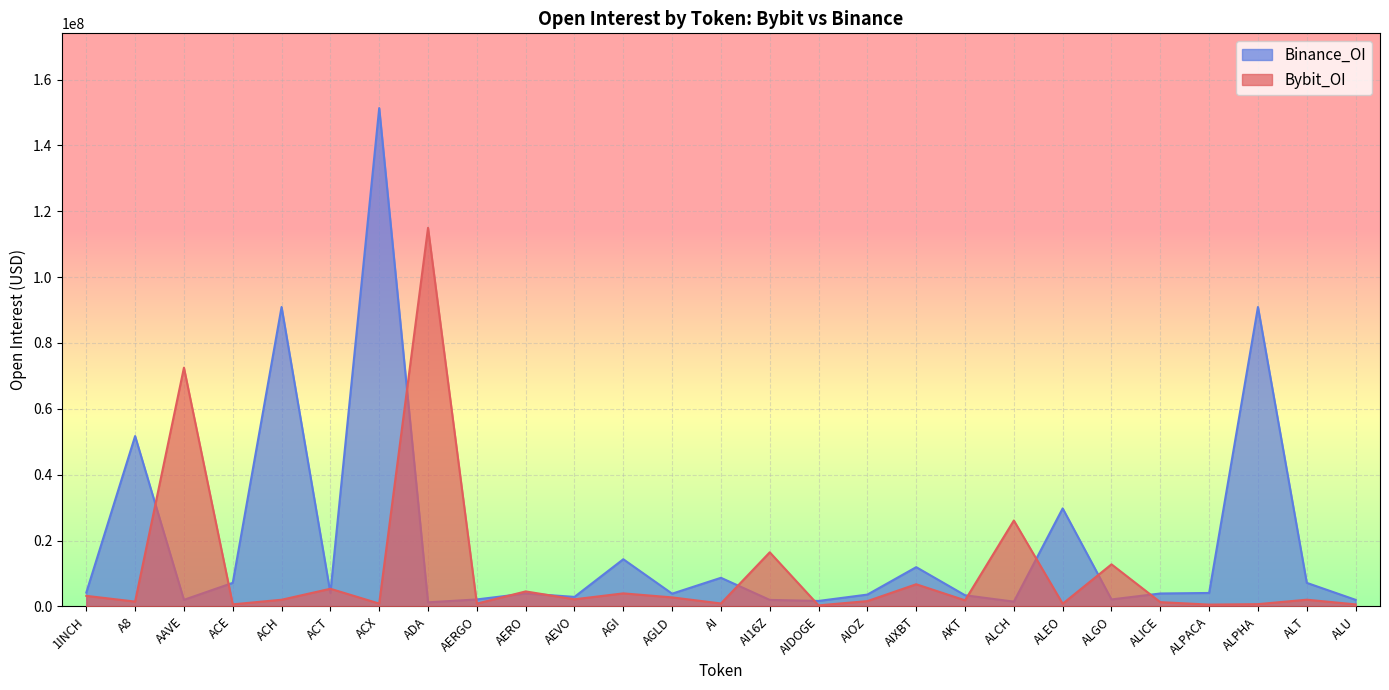

What is the minimum value for Bybit_OI?

299757